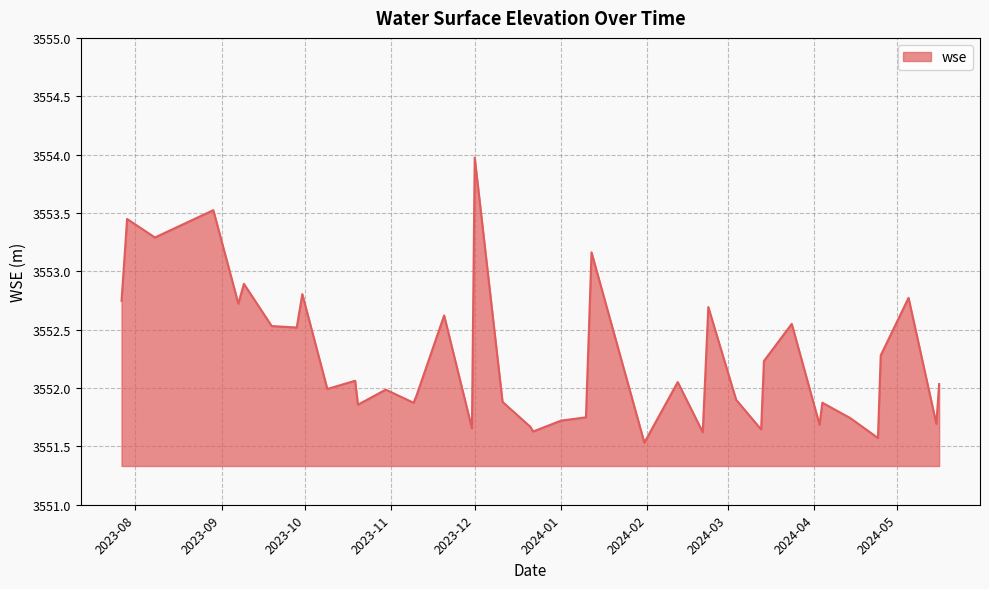

What is the smallest value displayed?

3551.5